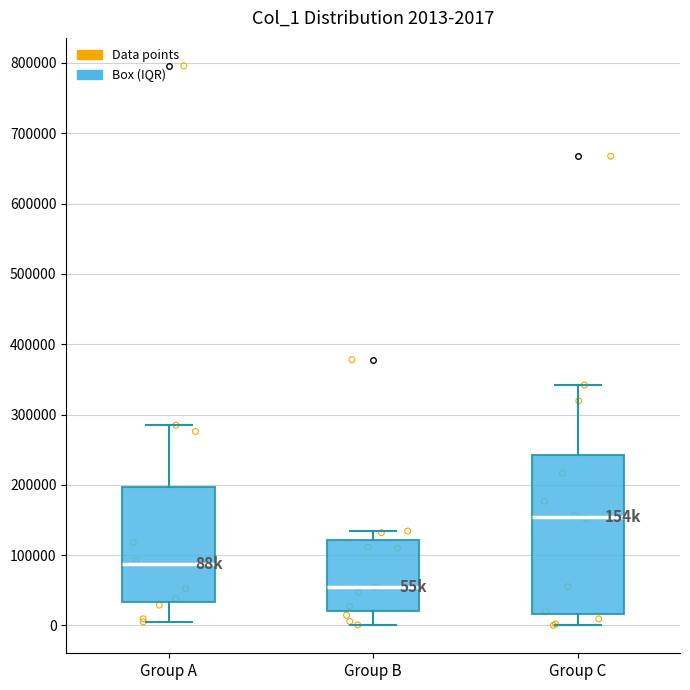

Which box is the tallest, from its lower edge to its upper edge?

Group C